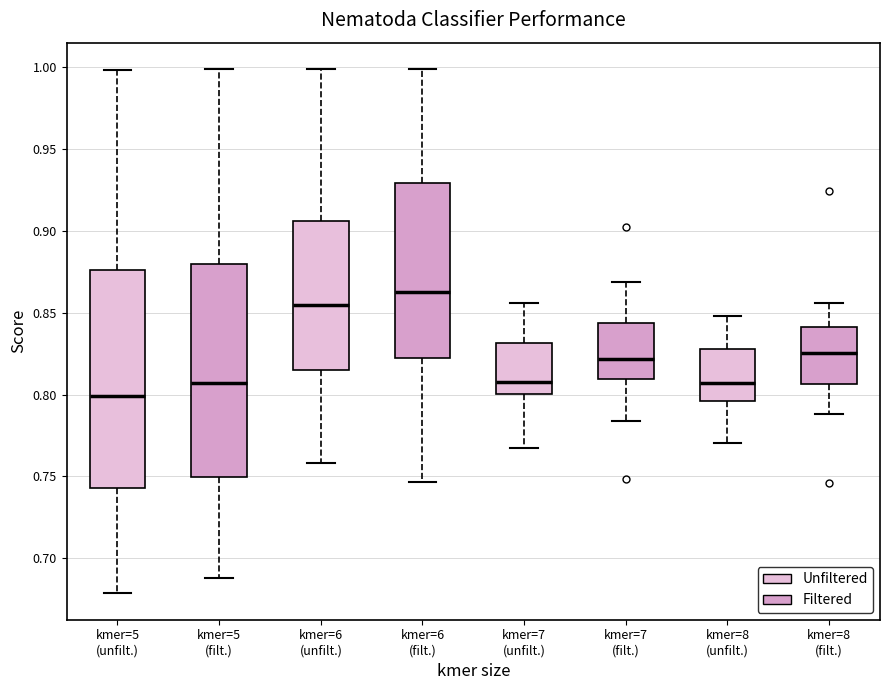

Reading left to right, transcribe this box plot: for each box, give where its median line is, the range the box spans, and where its two whiskers end, as read against the y-axis. The values are not printed on the chart, so give them approximately, as read against the axis.

kmer=5 (unfilt.): median 0.800, box 0.745 to 0.875, whiskers 0.680 to 1.000
kmer=5 (filt.): median 0.805, box 0.750 to 0.880, whiskers 0.690 to 1.000
kmer=6 (unfilt.): median 0.855, box 0.815 to 0.905, whiskers 0.760 to 1.000
kmer=6 (filt.): median 0.865, box 0.820 to 0.930, whiskers 0.745 to 1.000
kmer=7 (unfilt.): median 0.810, box 0.800 to 0.830, whiskers 0.765 to 0.855
kmer=7 (filt.): median 0.820, box 0.810 to 0.845, whiskers 0.785 to 0.870
kmer=8 (unfilt.): median 0.805, box 0.795 to 0.830, whiskers 0.770 to 0.850
kmer=8 (filt.): median 0.825, box 0.805 to 0.840, whiskers 0.790 to 0.855